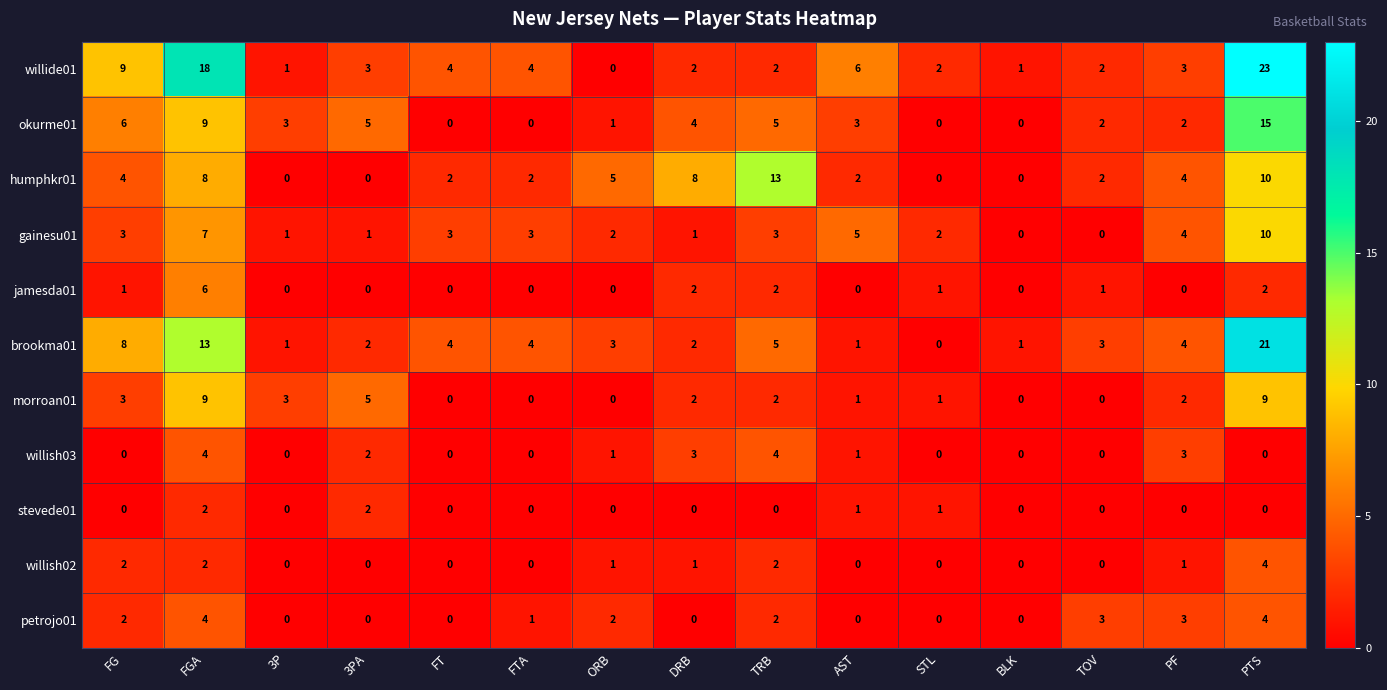

Which series has the largest total across all categories?

willide01